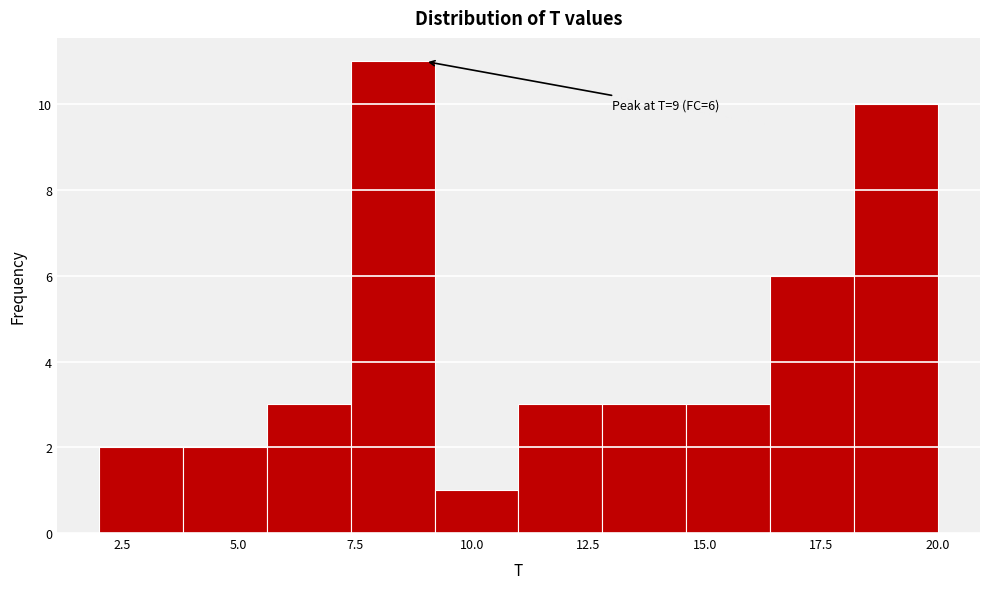

Read against the x-axis, roughly where is the centre of the tallest bar?

8.5